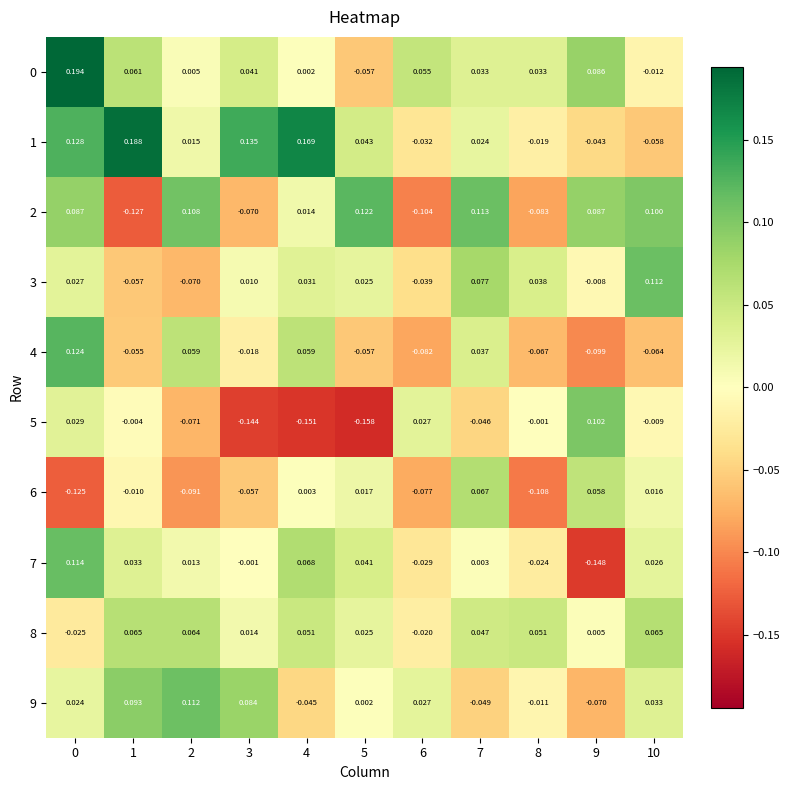

Is the value of 7 at 10 greater than the value of 9 at 2?

No